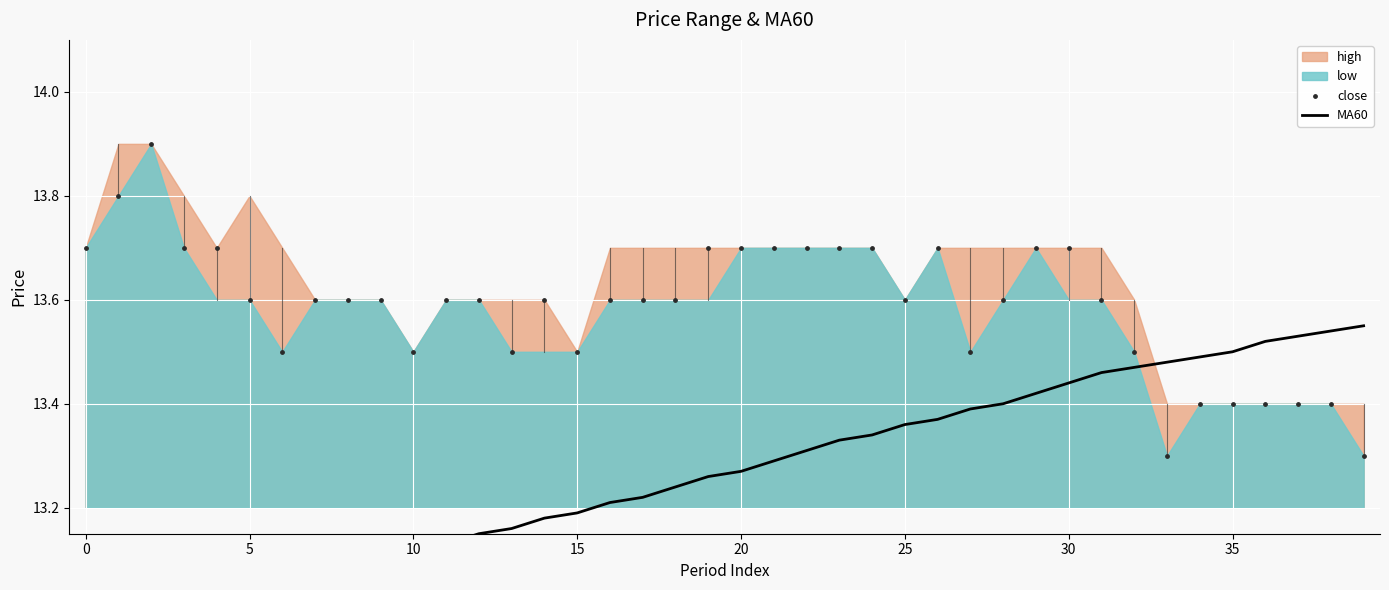

At how many categories does at least one series exceed 13?

40